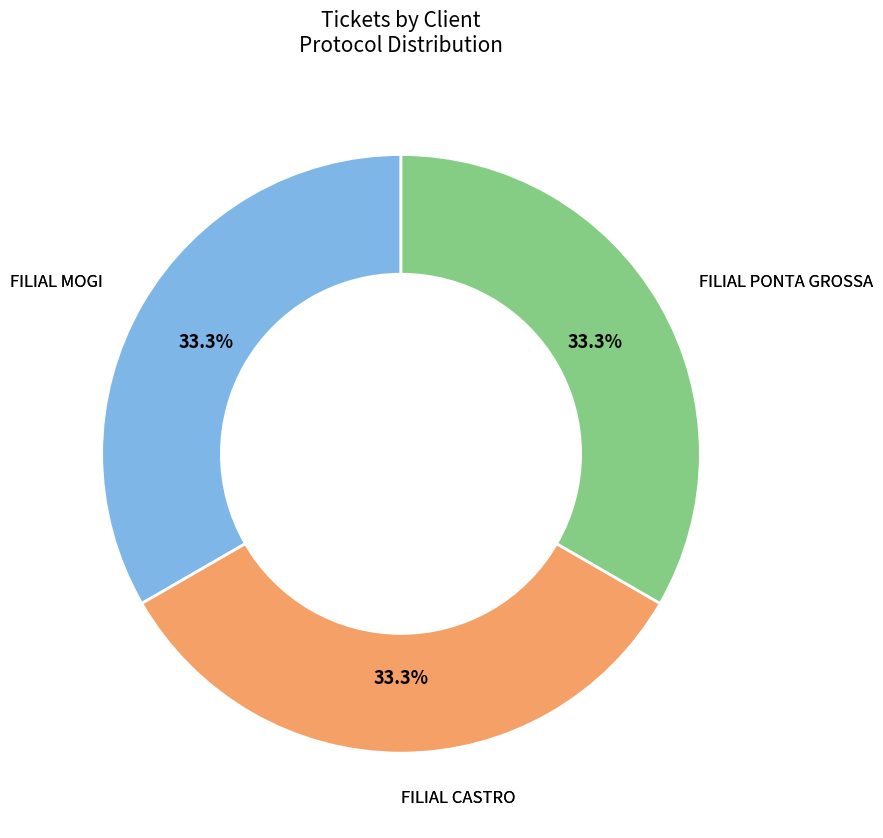

Is there a majority slice in this chart?

No